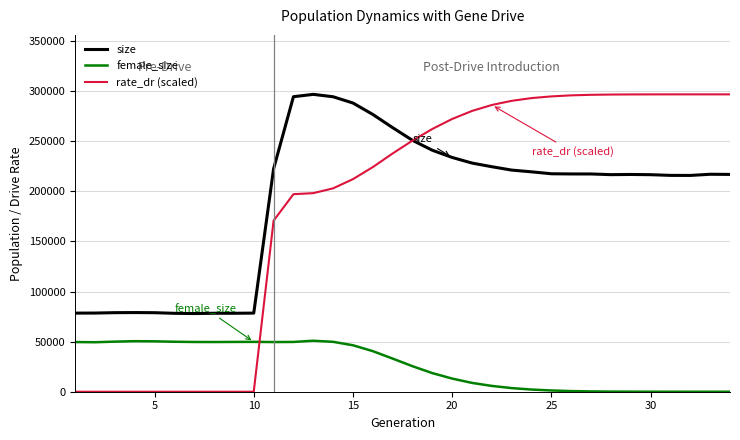

What is the lowest value of the size series?

78061.0